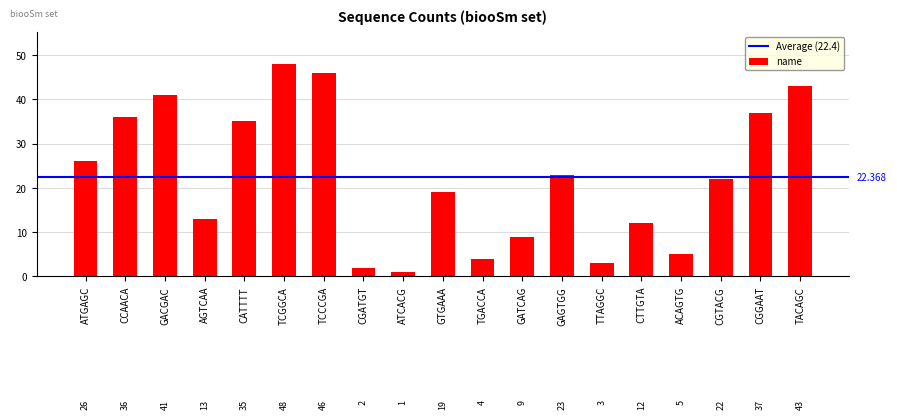

At which category does the chart reach its peak across all series?

TCGGCA